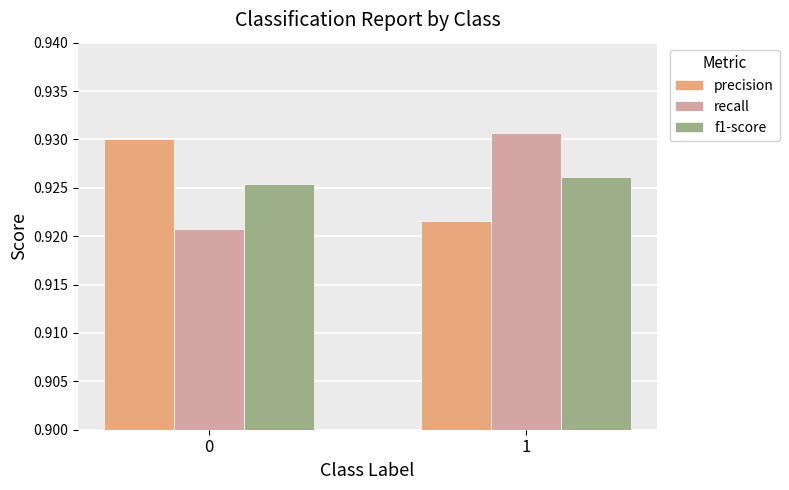

What is the sum of all precision values?

1.9